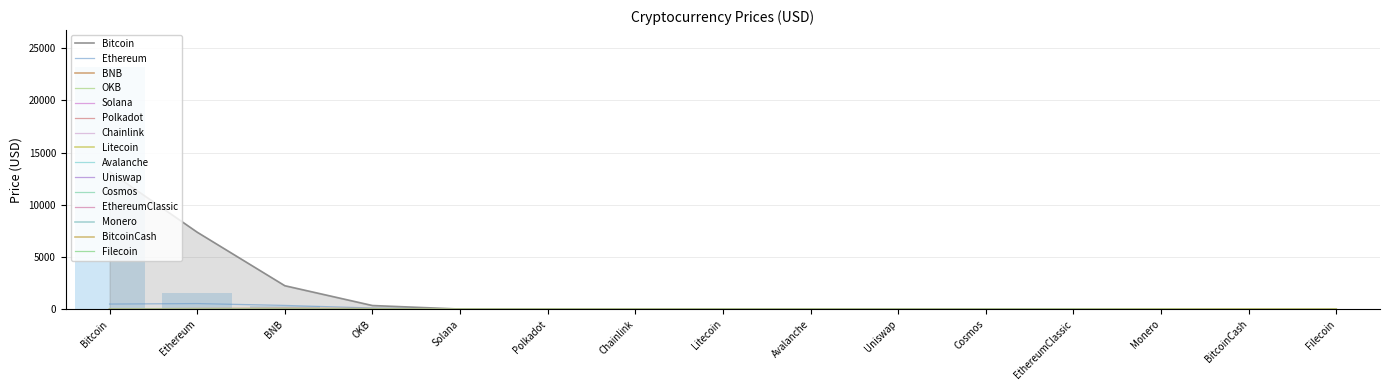

Count the number of categories in the chart.

15